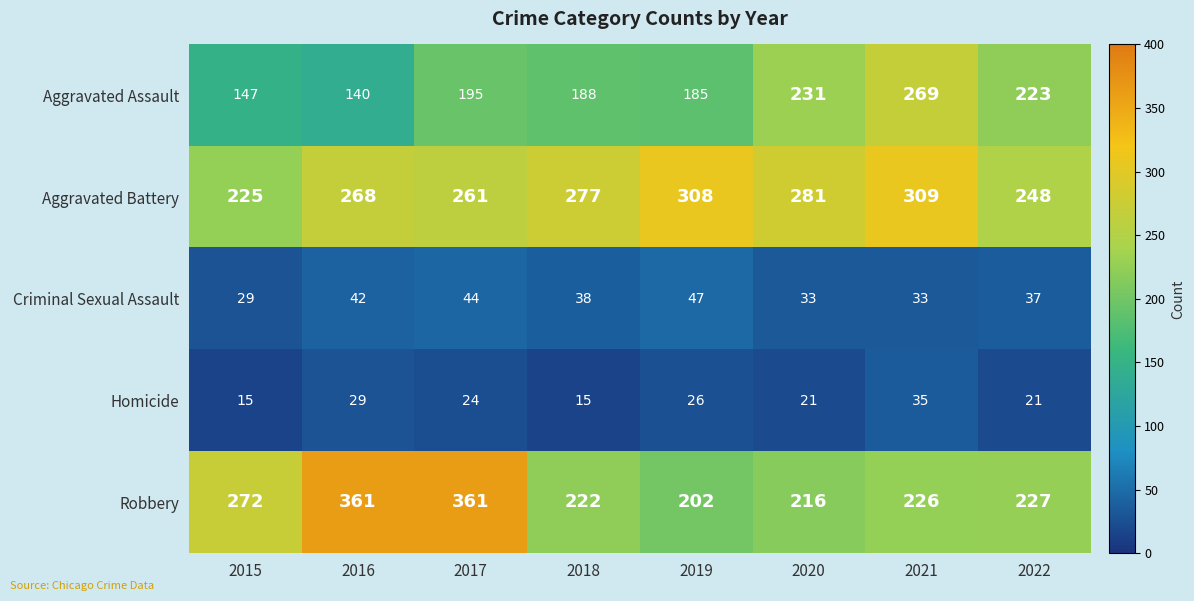

At which label does Robbery reach its minimum?

2019